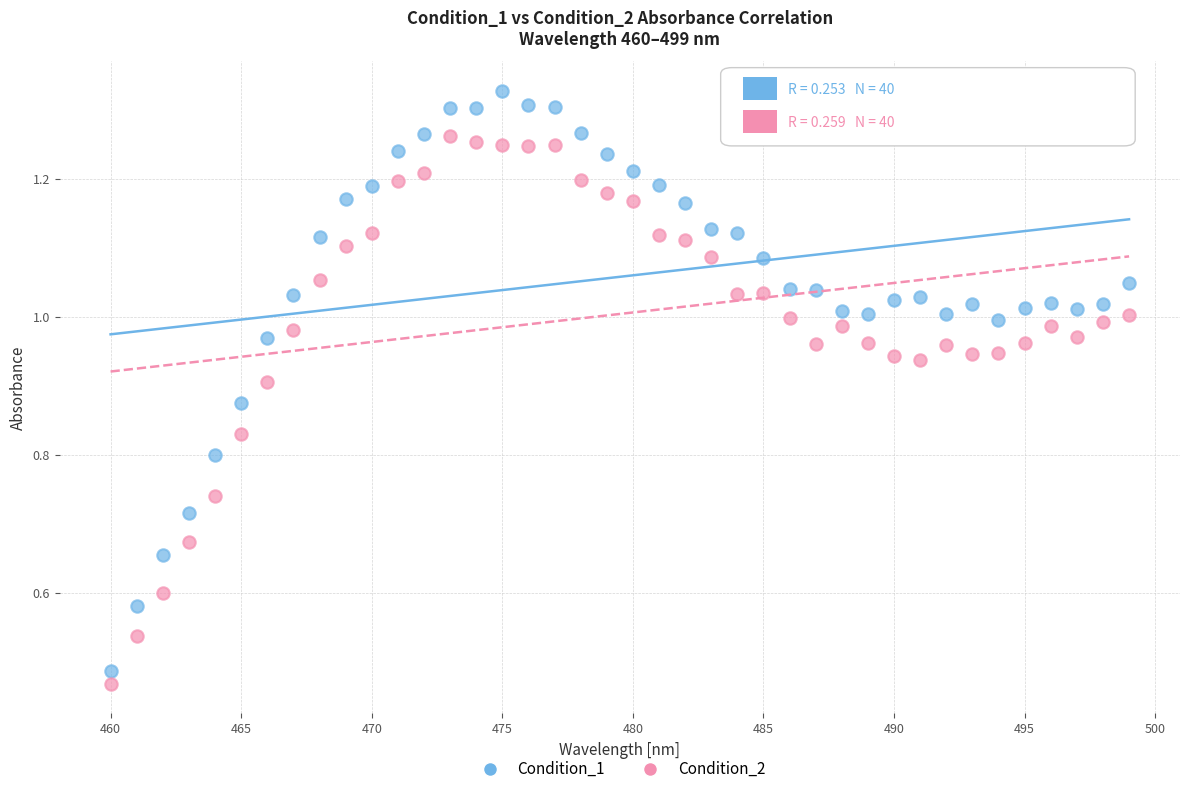

What is the X range (max minus min) for the scatter plot?

39.0